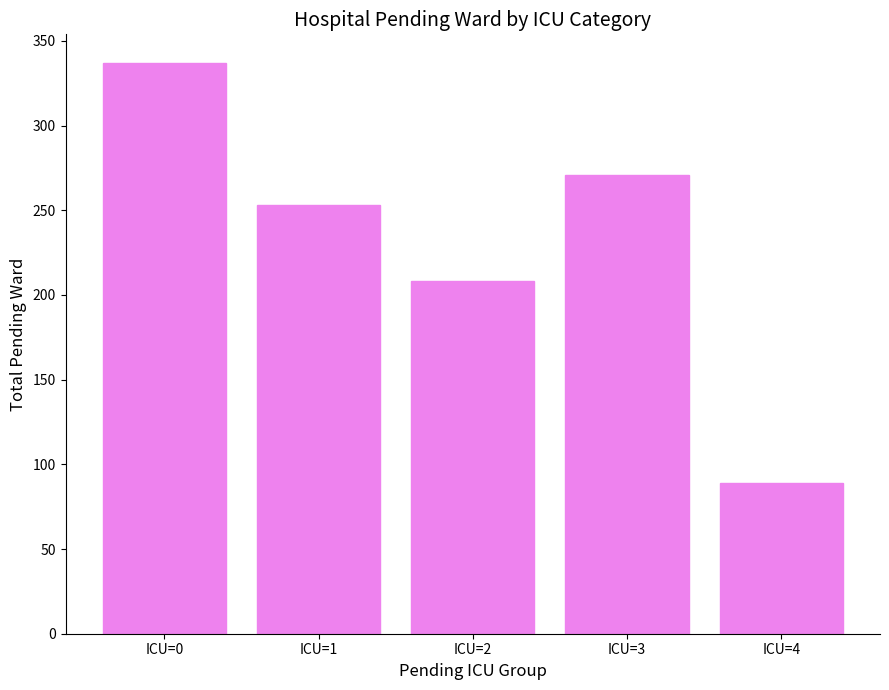

Is it true that the value at ICU=0 is 480?

False